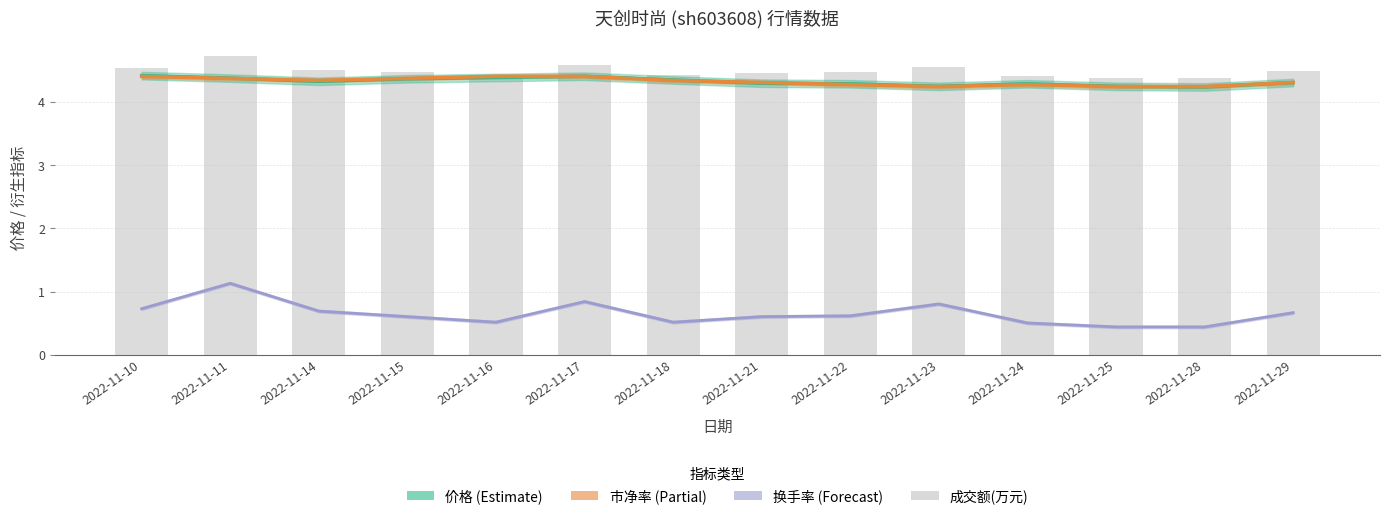

List the labels in order of 换手率 value, smallest first.

2022-11-25, 2022-11-28, 2022-11-24, 2022-11-16, 2022-11-18, 2022-11-15, 2022-11-21, 2022-11-22, 2022-11-29, 2022-11-14, 2022-11-10, 2022-11-23, 2022-11-17, 2022-11-11